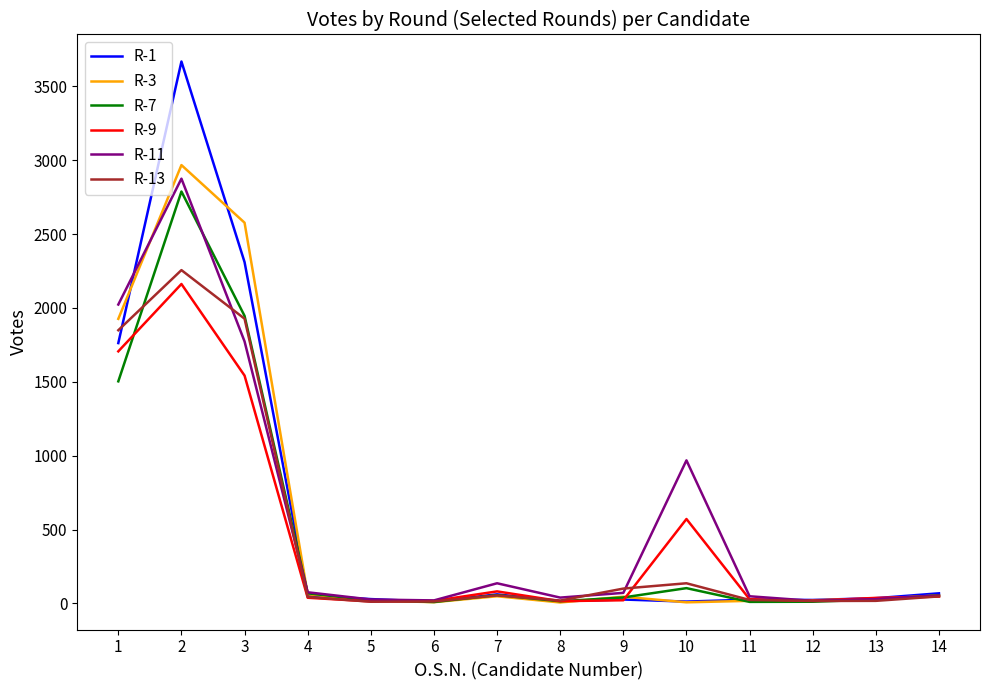

What are all the series names shown in the legend?

R-1, R-3, R-7, R-9, R-11, R-13